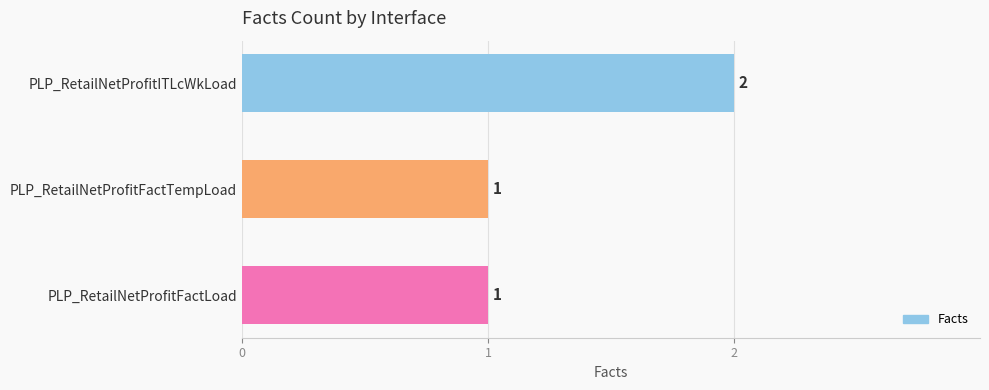

Approximately how many times larger is the value at PLP_RetailNetProfitFactLoad compared to PLP_RetailNetProfitFactTempLoad?

1.0